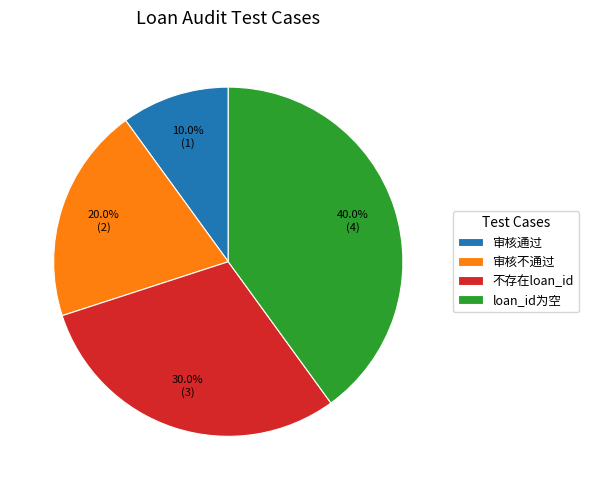

What is the largest slice in the pie chart?

loan_id为空